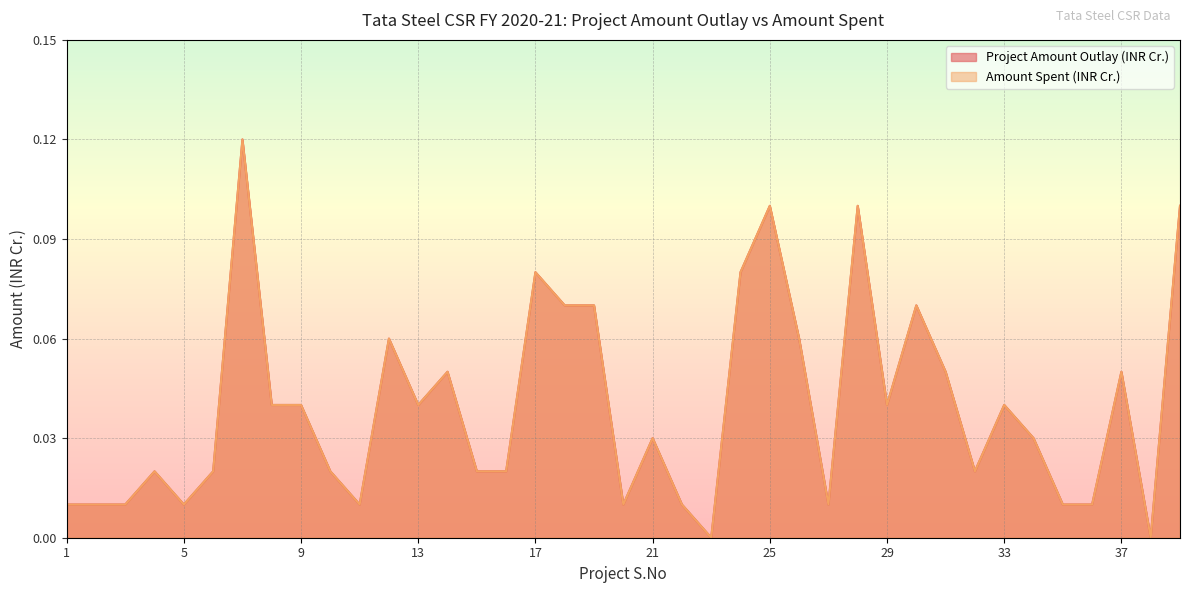

At which category does the chart reach its peak across all series?

7